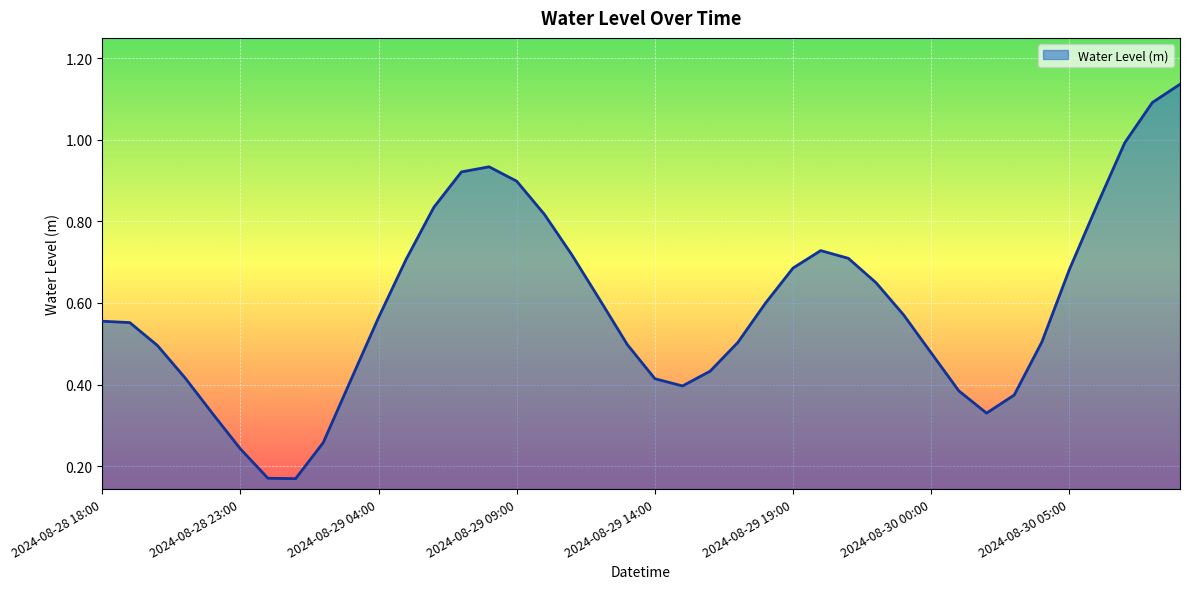

List the labels in order of value, largest first.

2024-08-30 09:00, 2024-08-30 08:00, 2024-08-30 07:00, 2024-08-29 08:00, 2024-08-29 07:00, 2024-08-29 09:00, 2024-08-30 06:00, 2024-08-29 06:00, 2024-08-29 10:00, 2024-08-29 20:00, 2024-08-29 11:00, 2024-08-29 21:00, 2024-08-29 05:00, 2024-08-29 19:00, 2024-08-30 05:00, 2024-08-29 22:00, 2024-08-29 12:00, 2024-08-29 18:00, 2024-08-29 23:00, 2024-08-29 04:00, 2024-08-28 18:00, 2024-08-28 19:00, 2024-08-30 04:00, 2024-08-29 17:00, 2024-08-29 13:00, 2024-08-28 20:00, 2024-08-30 00:00, 2024-08-29 16:00, 2024-08-28 21:00, 2024-08-29 14:00, 2024-08-29 03:00, 2024-08-29 15:00, 2024-08-30 01:00, 2024-08-30 03:00, 2024-08-30 02:00, 2024-08-28 22:00, 2024-08-29 02:00, 2024-08-28 23:00, 2024-08-29 00:00, 2024-08-29 01:00